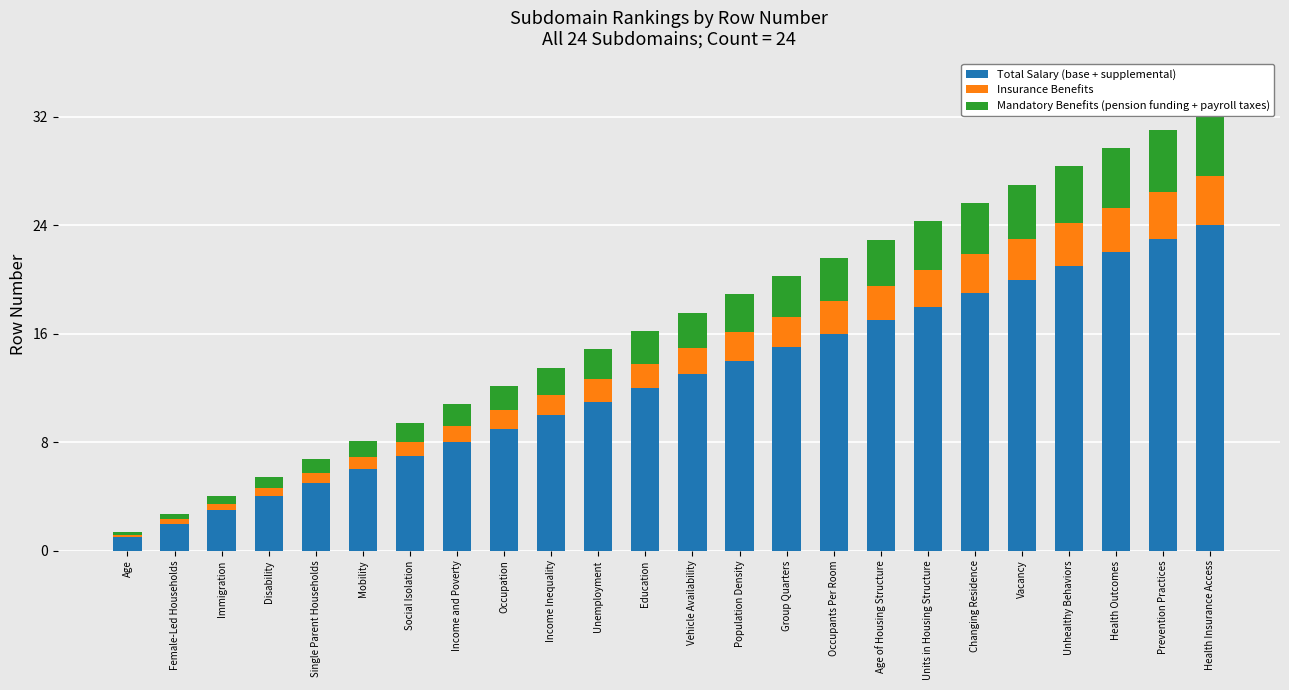

How many series are shown in this chart?

3